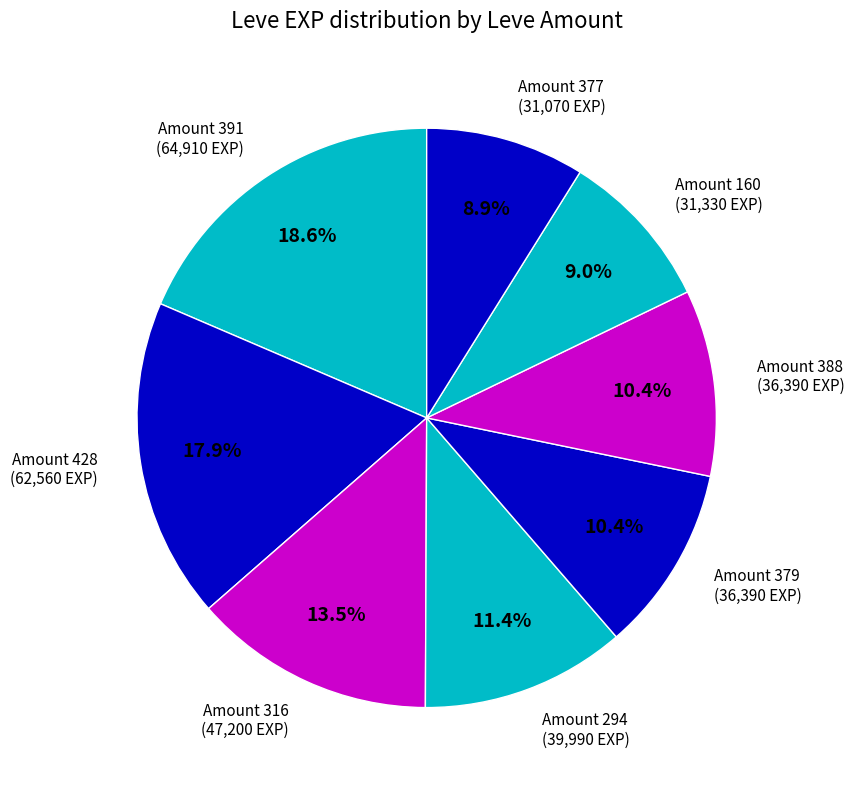

What percentage do Amount 294 and Amount 428 together represent?

29.3%